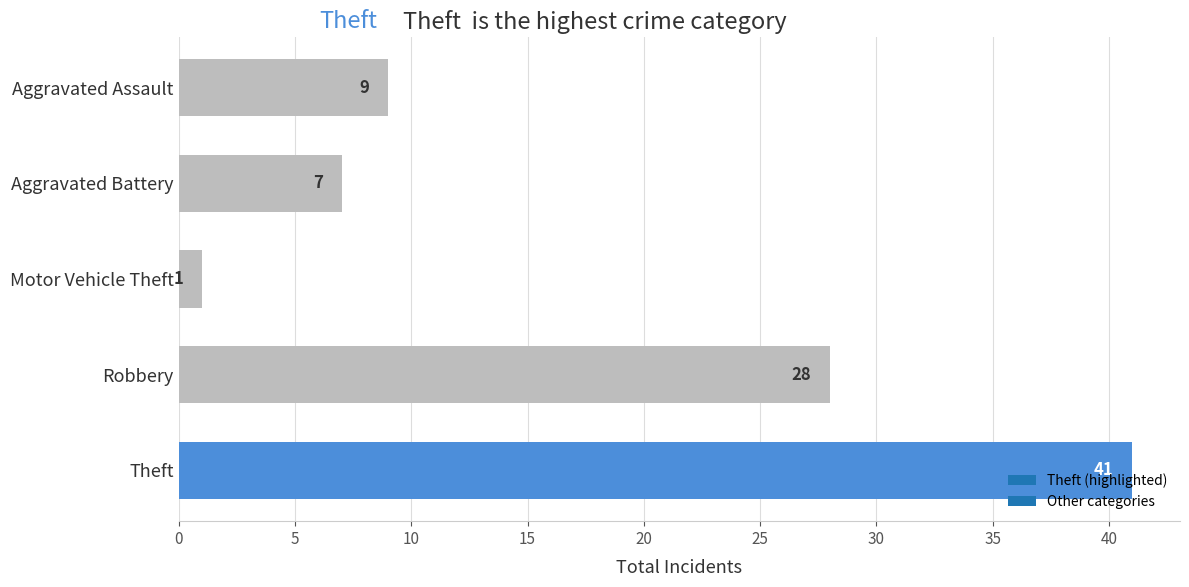

List the labels in order of value, smallest first.

Motor Vehicle Theft, Aggravated Battery, Aggravated Assault, Robbery, Theft